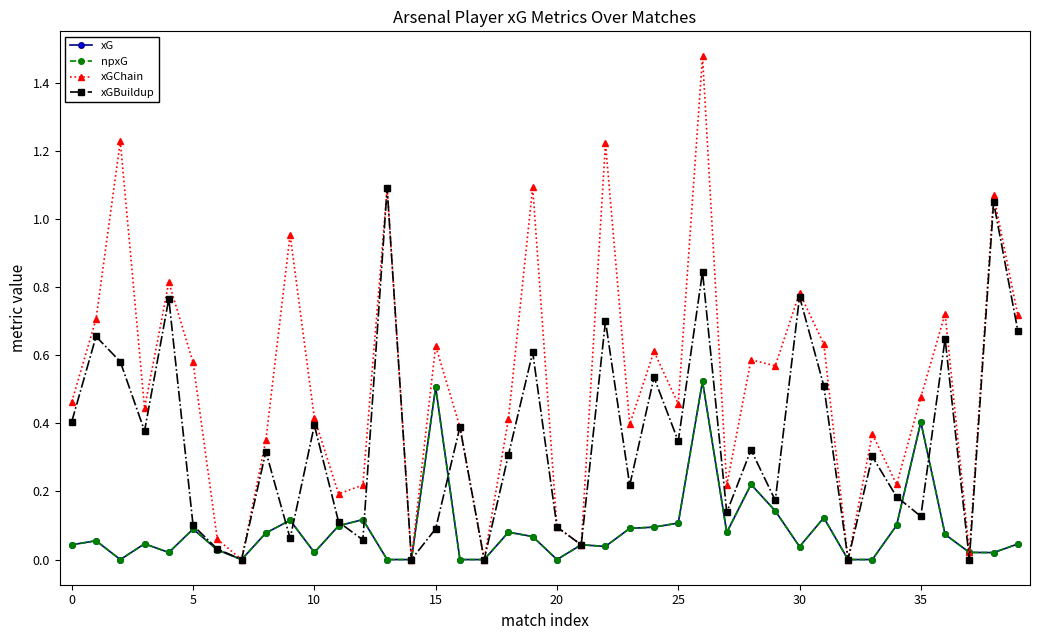

True or false: xGBuildup and xG intersect in this chart.

True